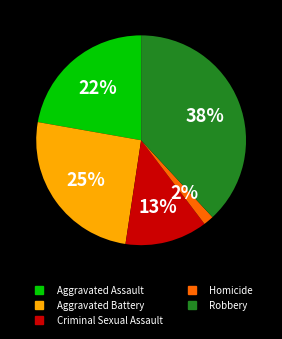

What percentage is the Homicide slice, to the nearest percent?

2%